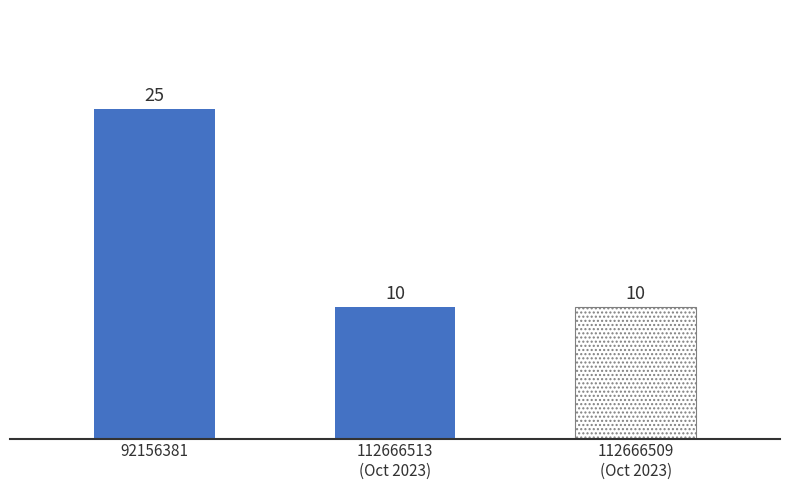

The chart shows a value of 25 at 92156381. True or false?

True